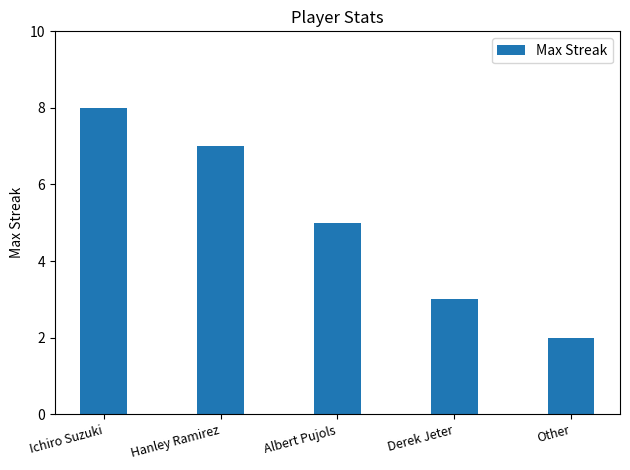

Is it true that the value at Derek Jeter is 3?

True